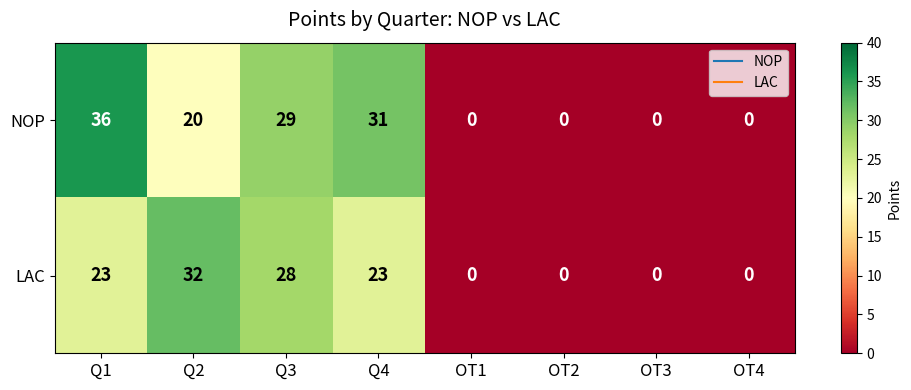

Where does the NOP series first go above 20?

Q1